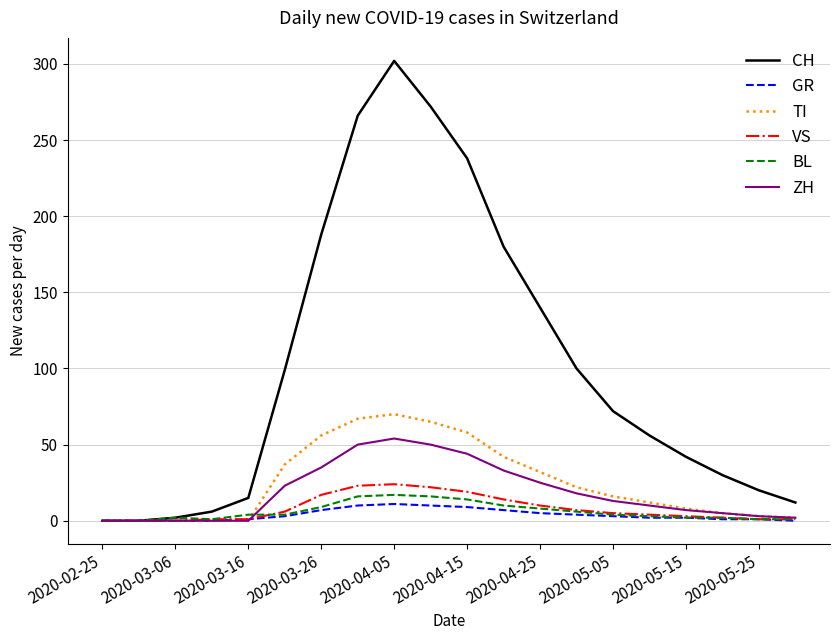

What is the highest value of the CH series?

302